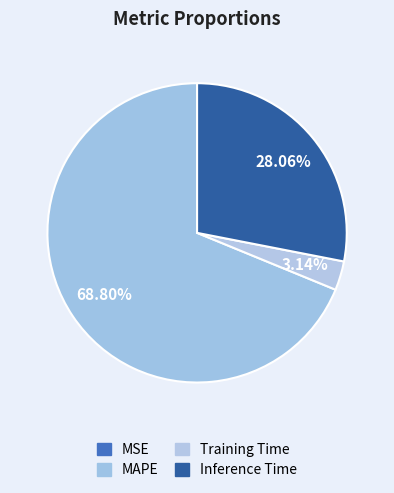

To the nearest percent, what is the combined percentage of MAPE and MSE?

69%